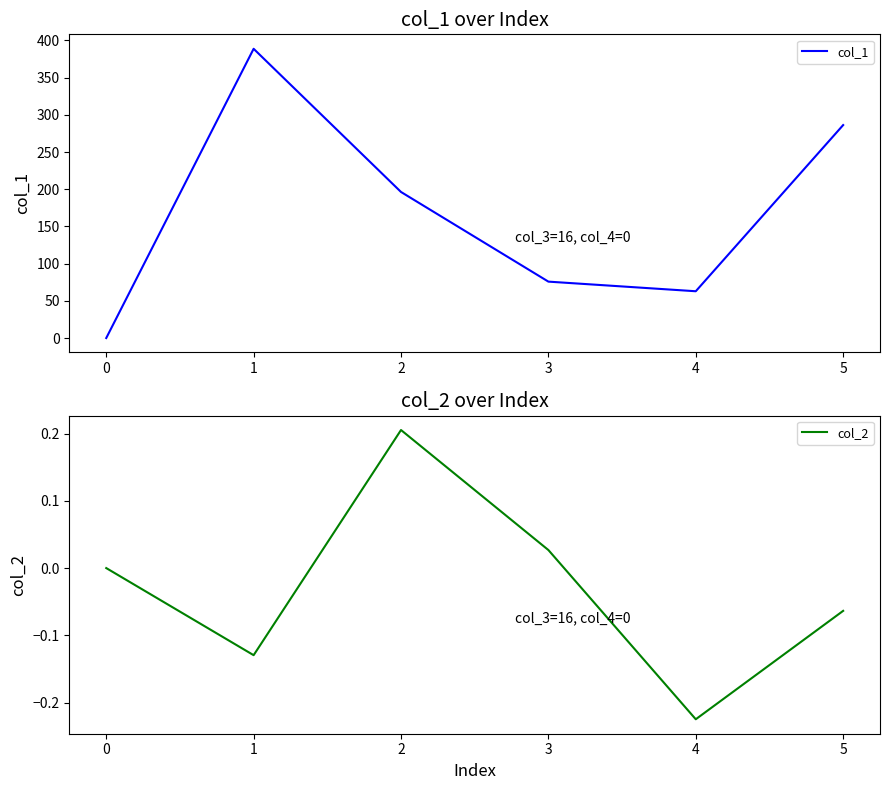

True or false: col_2 has a value of 0.0 at 0.

True